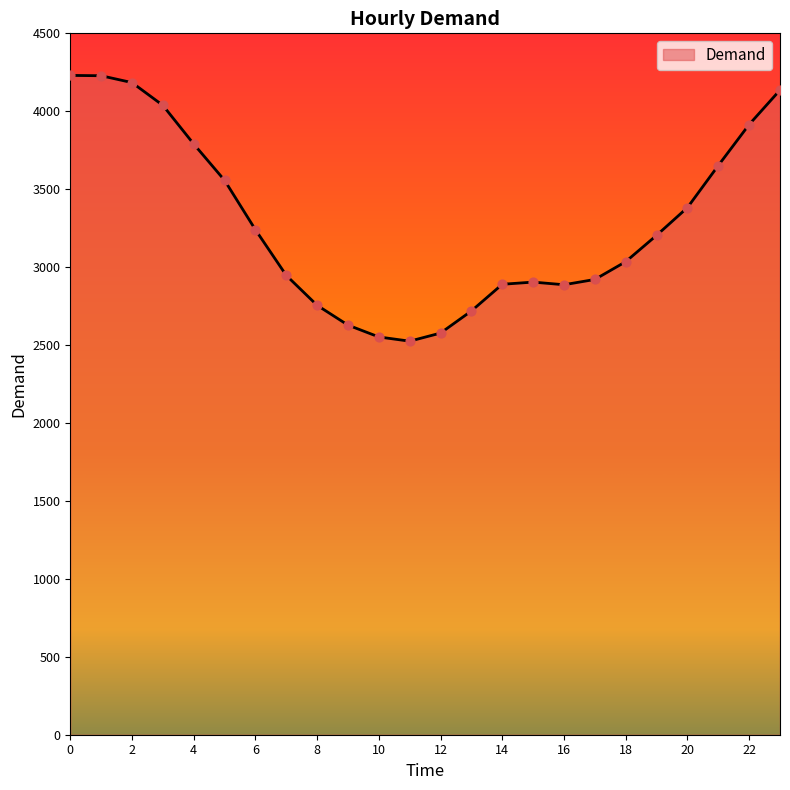

What is the minimum value shown in the chart?

2525